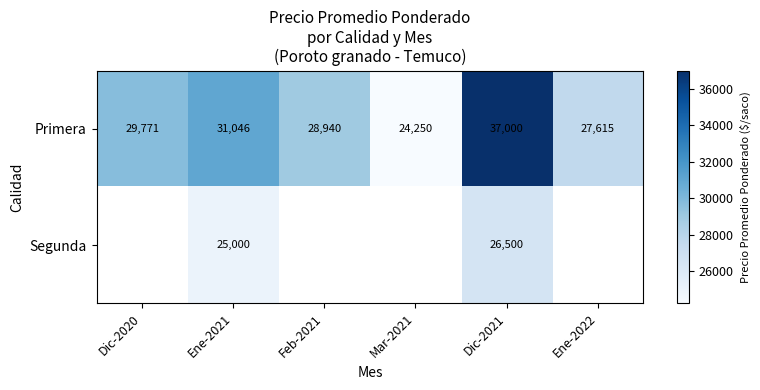

Which category has the lowest value across all series?

Mar-2021